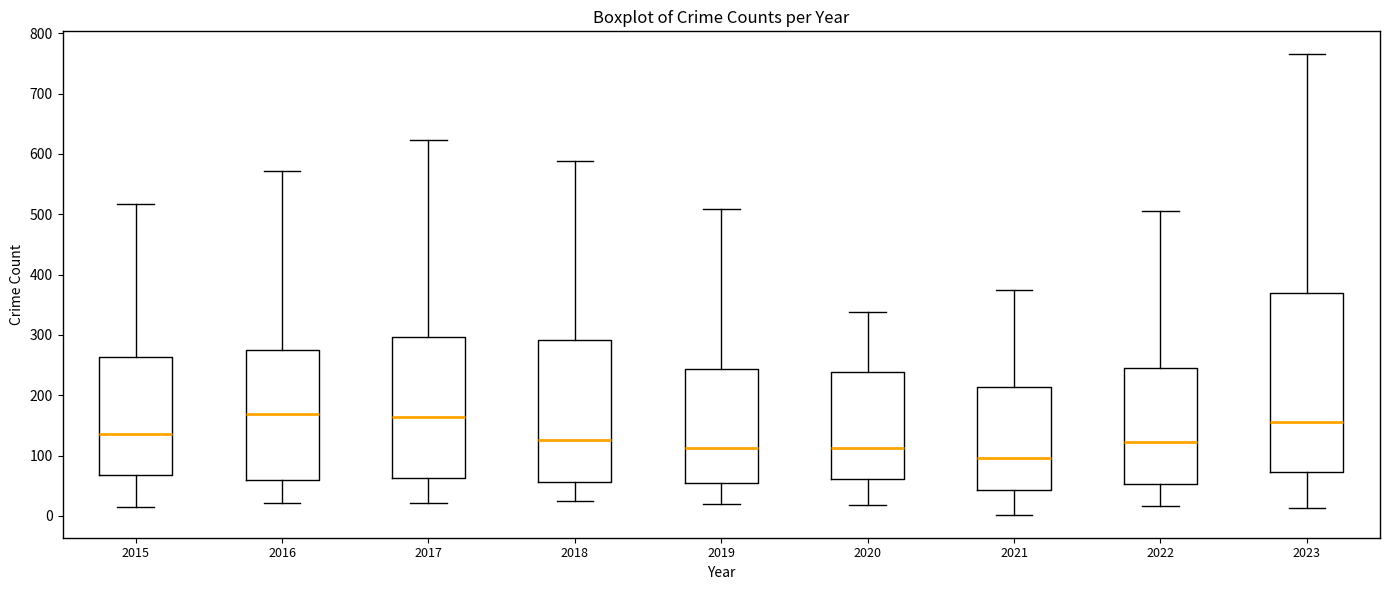

Comparing the boxes themselves (not the whiskers), which one is the tallest?

2023